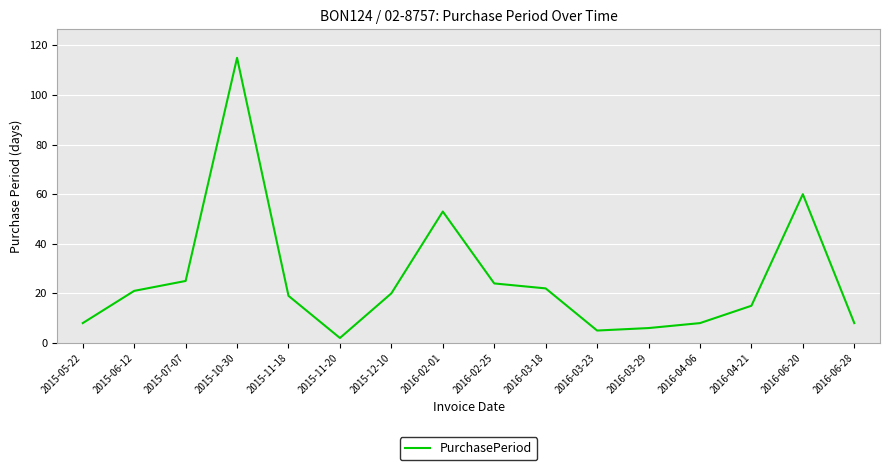

What is the maximum value shown in the chart?

115